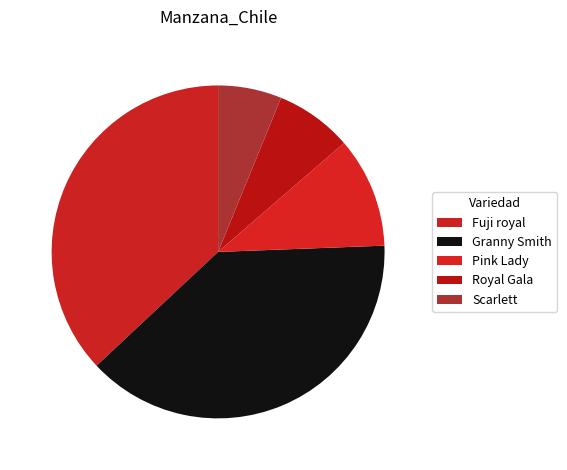

Does Pink Lady account for over 50% of the chart?

No